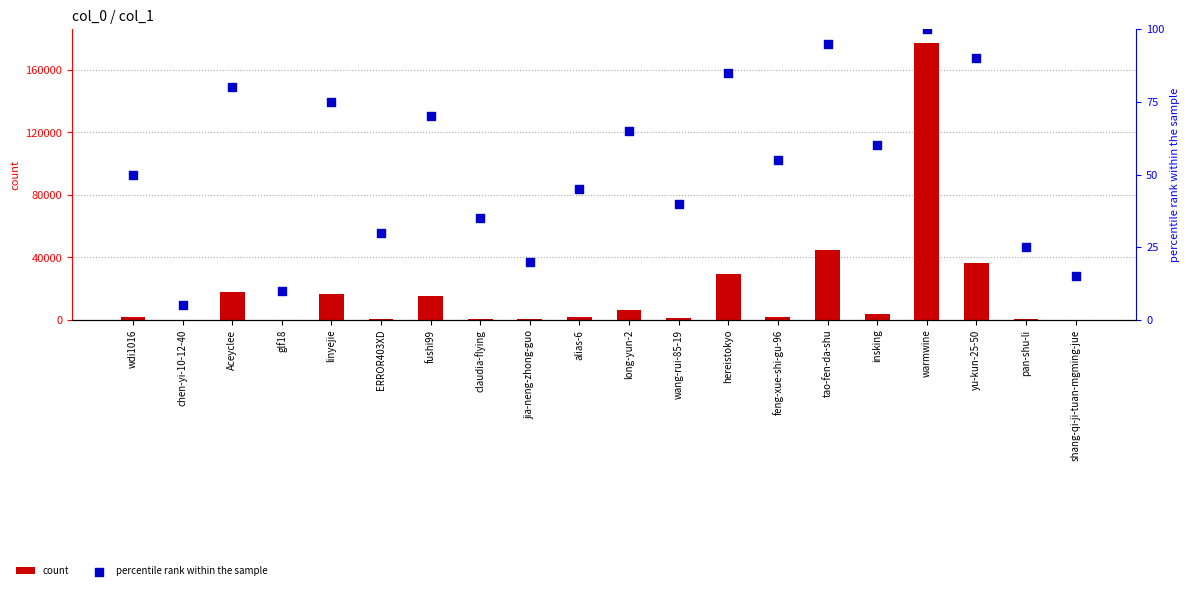

Is the value of count at Aceyclee greater than the value of percentile rank within the sample at insking?

Yes